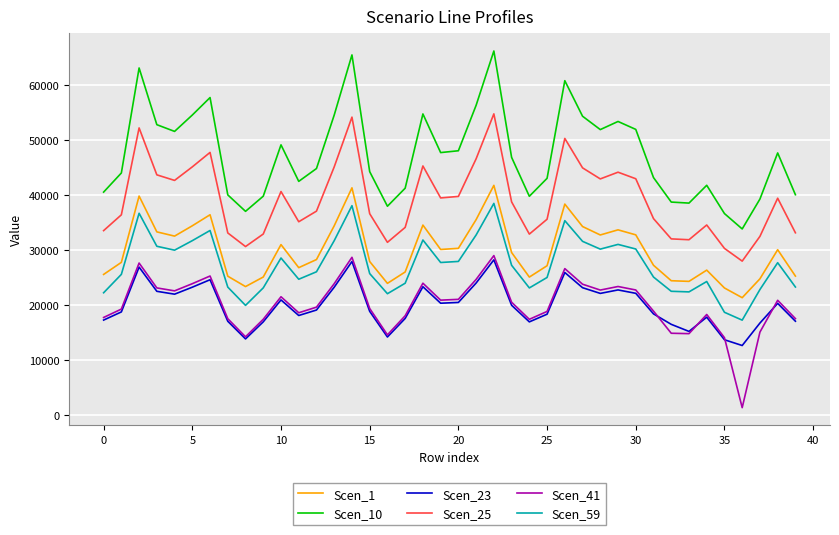

How many values in the Scen_23 series are below 19987?

20